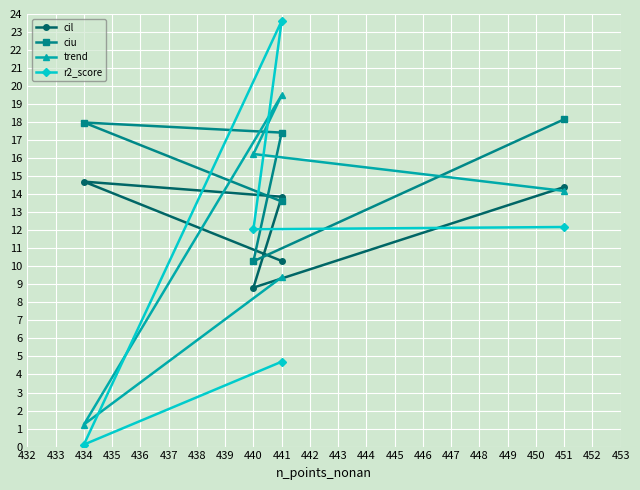

How many interior local valleys does the cil series have?

1